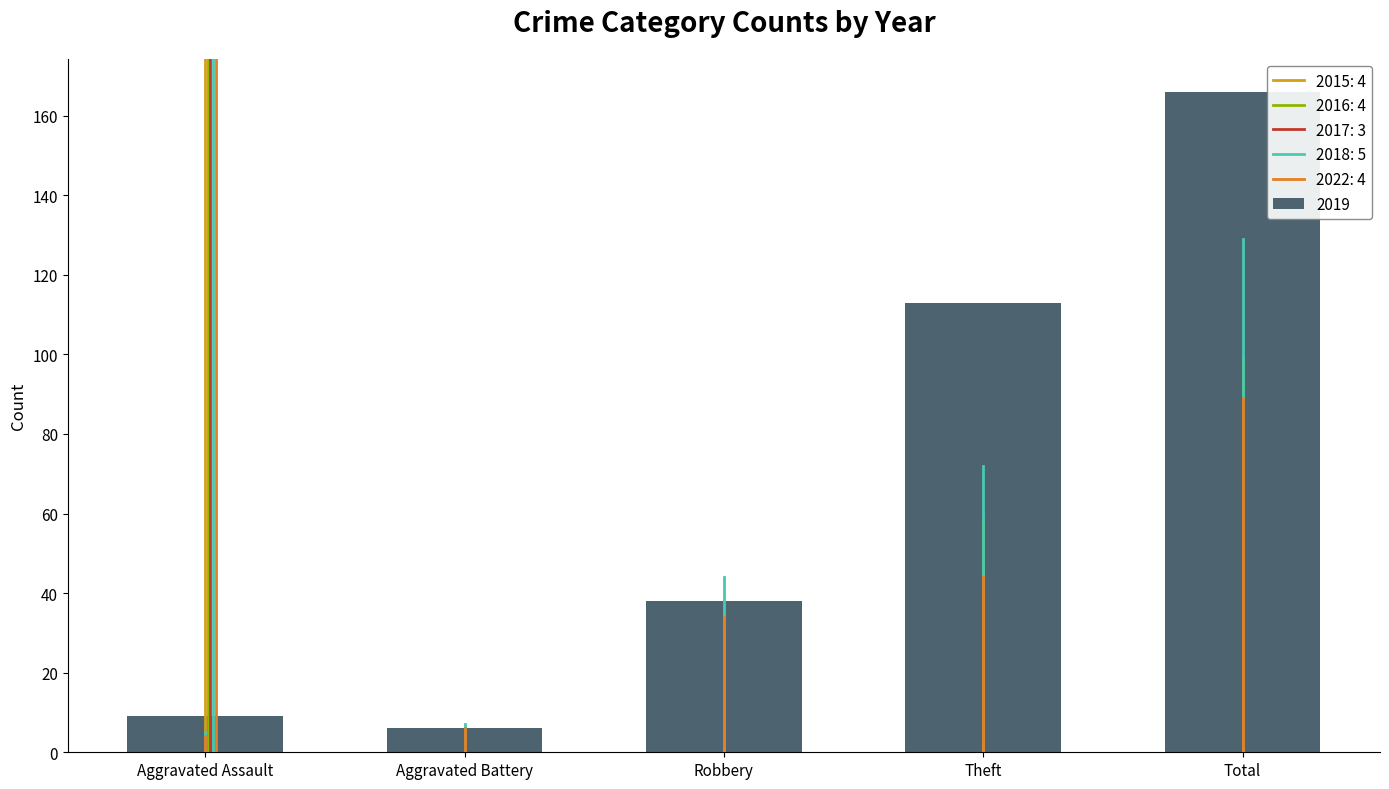

Is it true that the value at Aggravated Assault is 9?

True